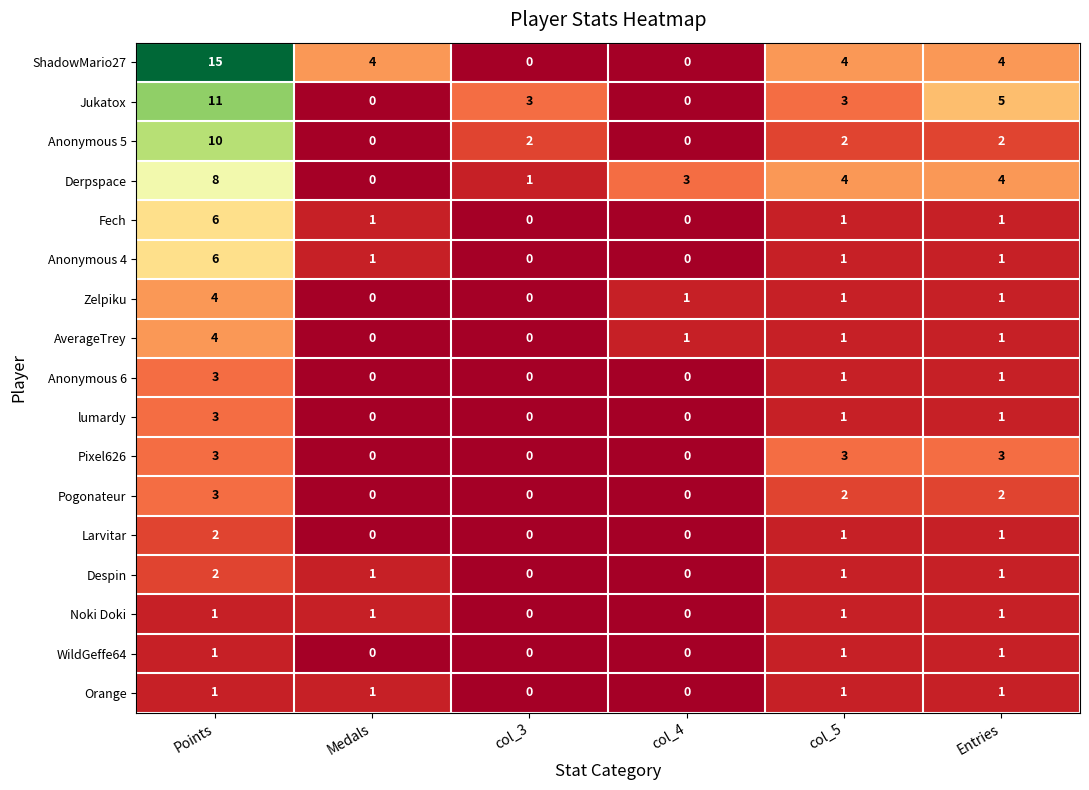

The value of Despin at Points is 1. True or false?

False